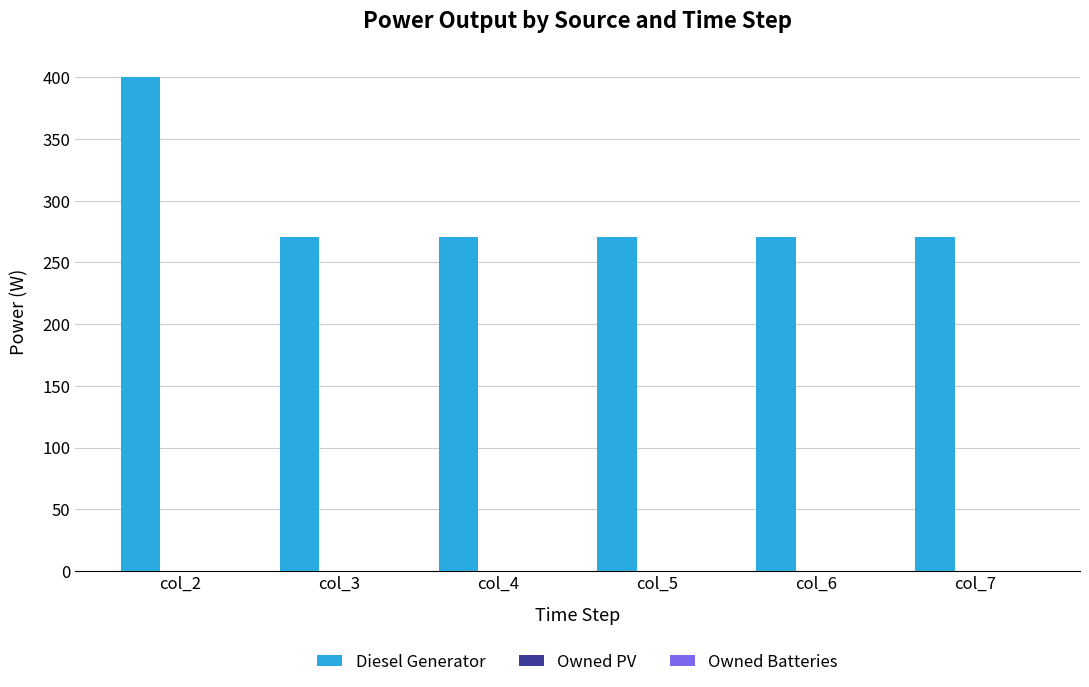

Reading right to left, what are all the values shown in this chart?

col_7=271	col_6=271	col_5=271	col_4=271	col_3=271	col_2=400